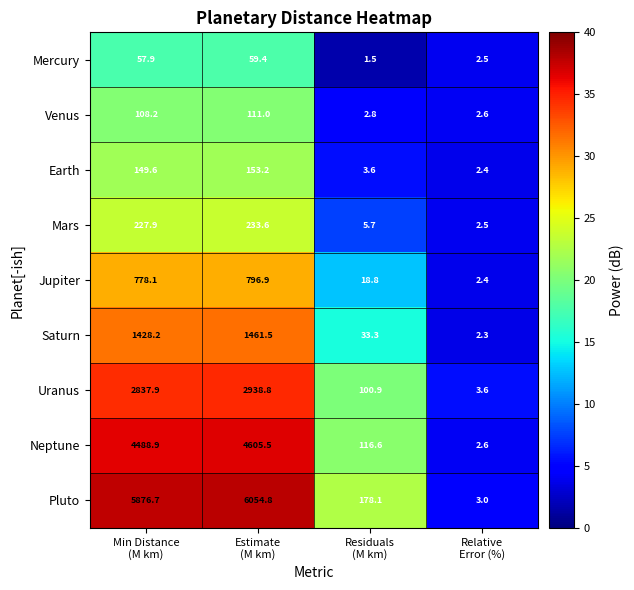

Rank the series by their maximum value, from lowest to highest.

Mercury, Venus, Earth, Mars, Jupiter, Saturn, Uranus, Neptune, Pluto